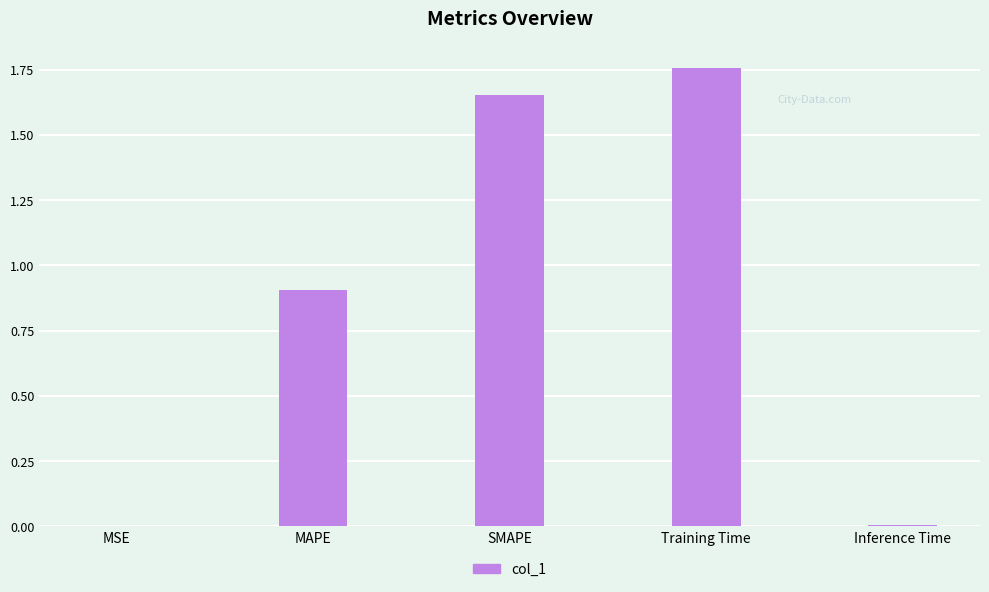

Which label corresponds to the largest value in the chart?

Training Time